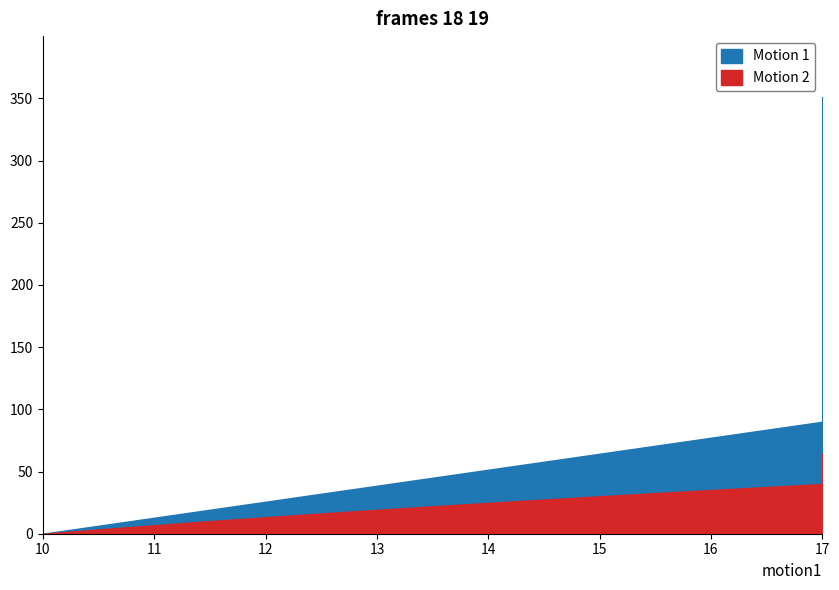

Is it true that pressure equals 18.9 at 5?

False